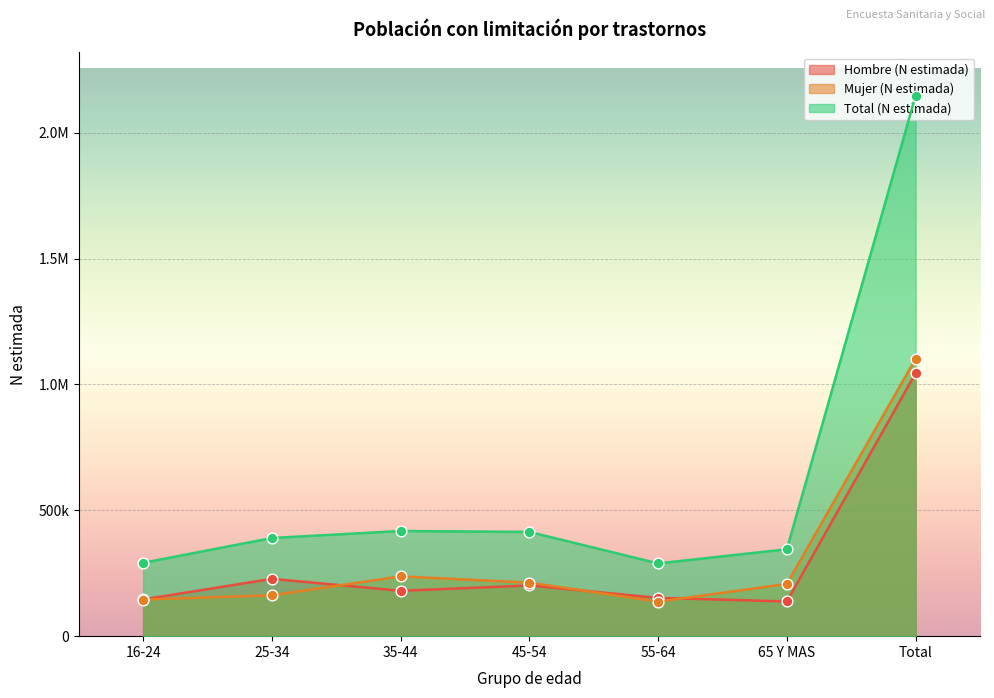

What are all the series names shown in the legend?

Hombre (N estimada), Mujer (N estimada), Total (N estimada)